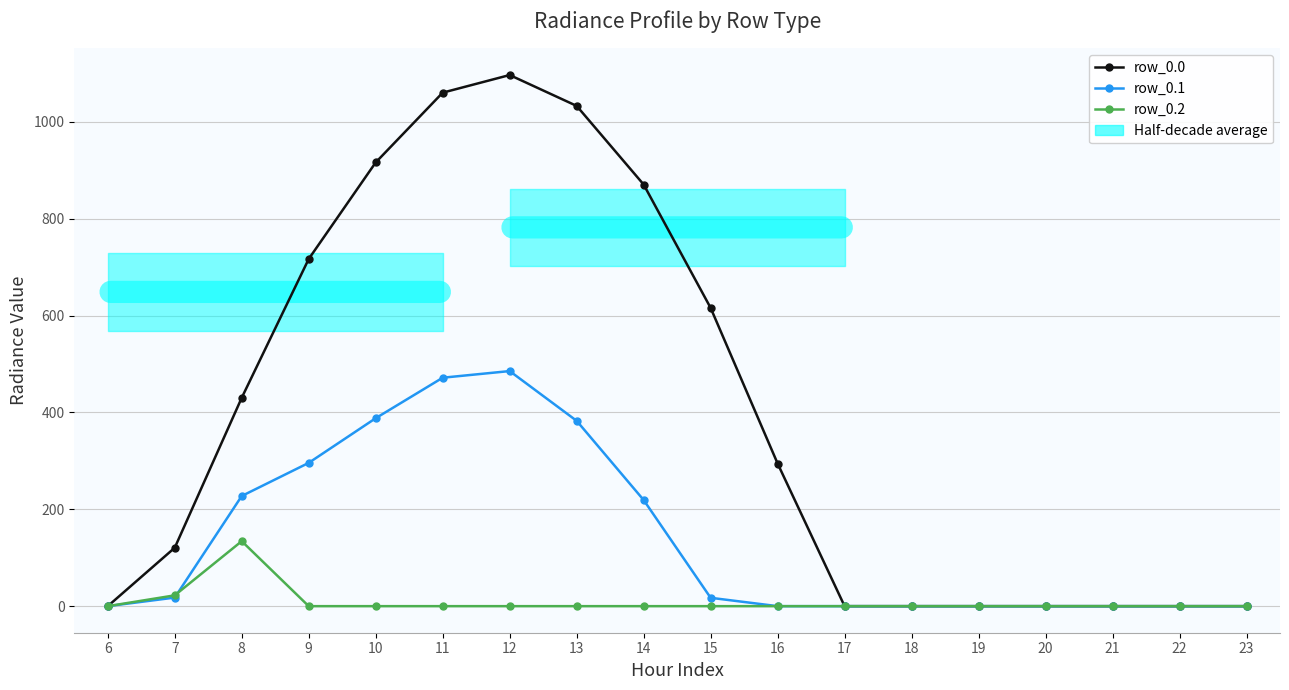

Between 9 and 22, which is larger?

9